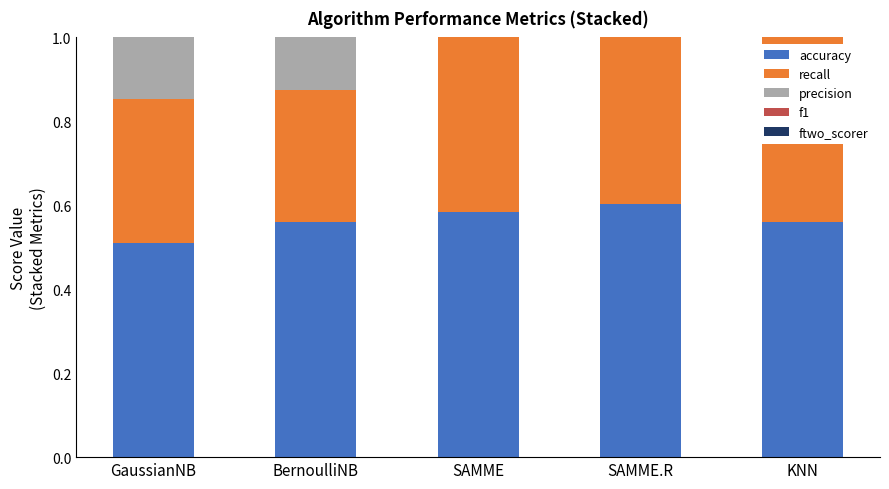

Which category has the lowest value in the ftwo_scorer series?

BernoulliNB